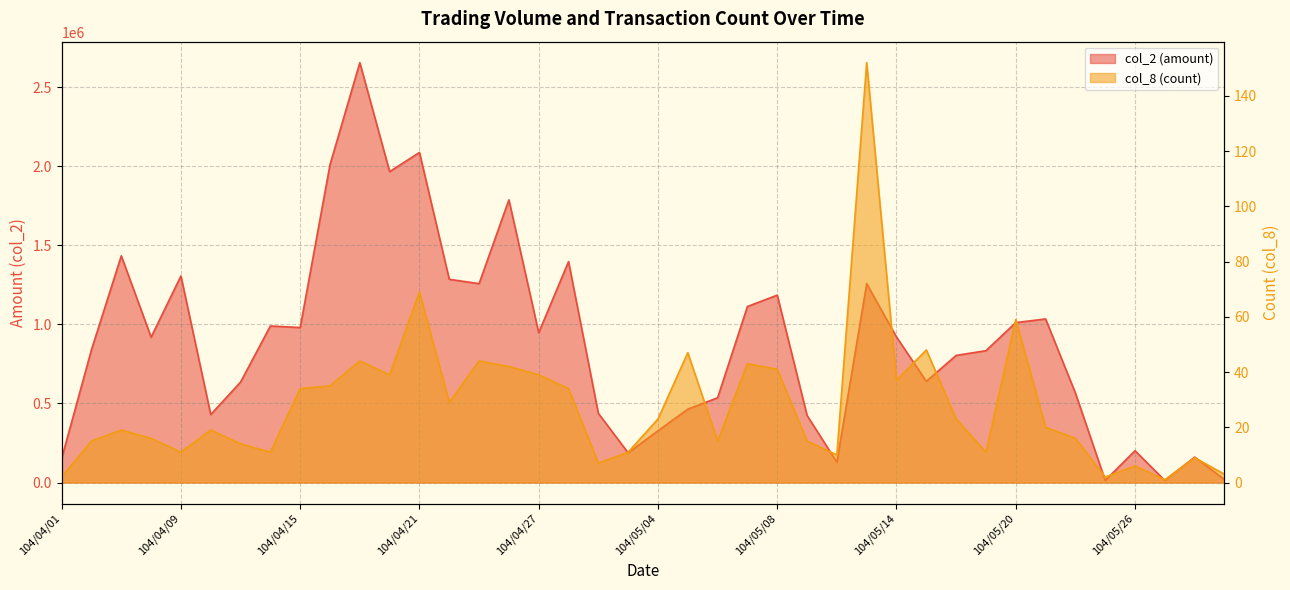

What is the difference between the maximum and second lowest values in the col_8 (count) series?

150